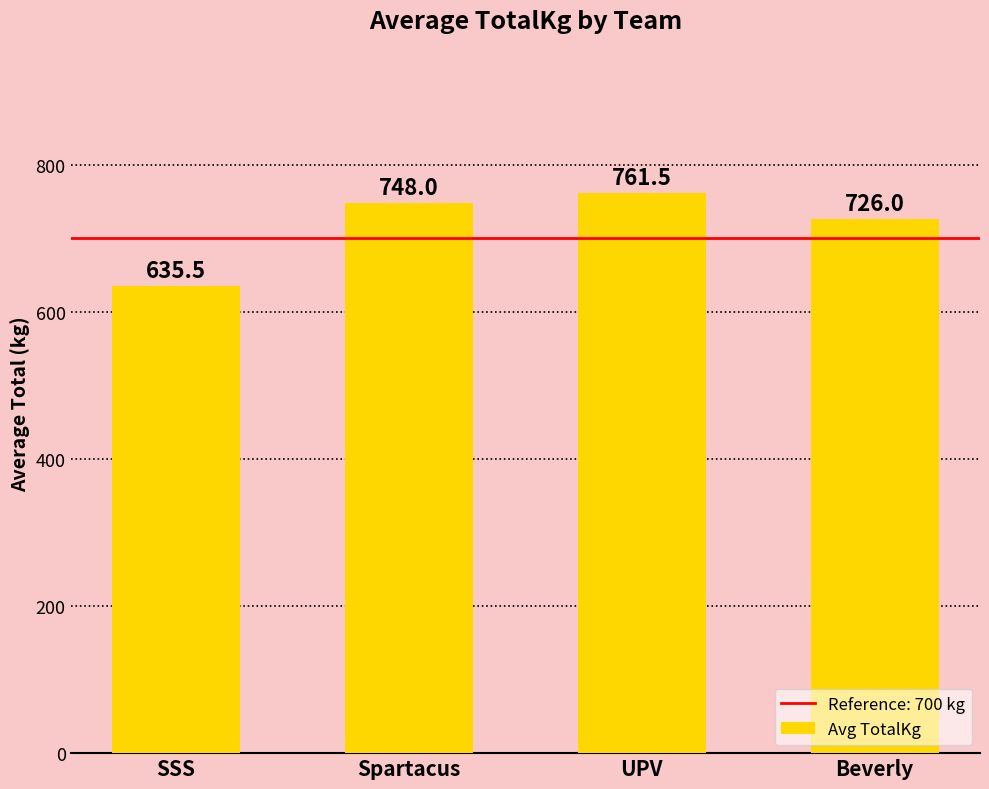

What is the difference between the maximum and minimum values?

126.0